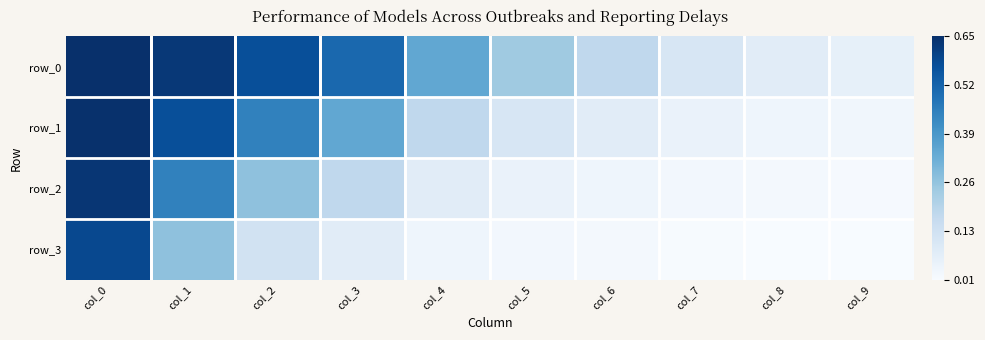

Which series has the largest range (max minus min)?

row_1